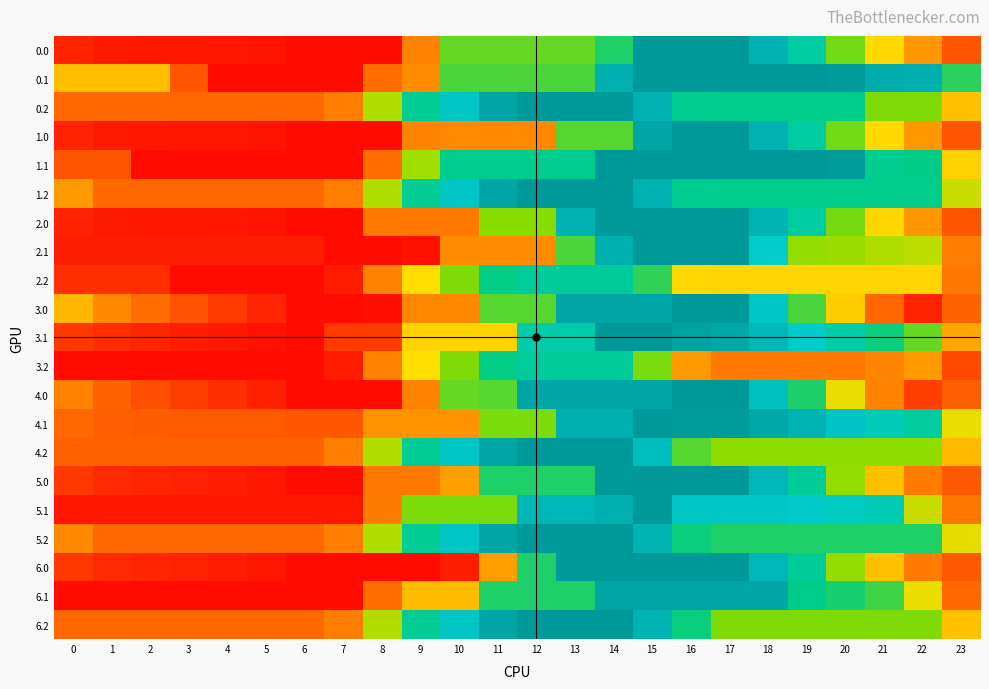

What is the difference between the highest and lowest values at 11?

1002.4